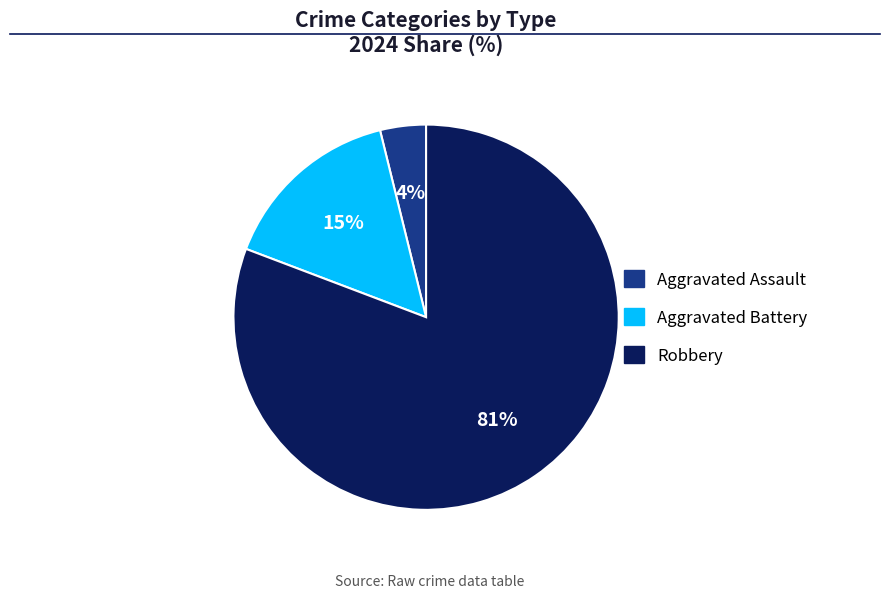

To the nearest percent, what is the difference between the largest and smallest slice percentages?

77%